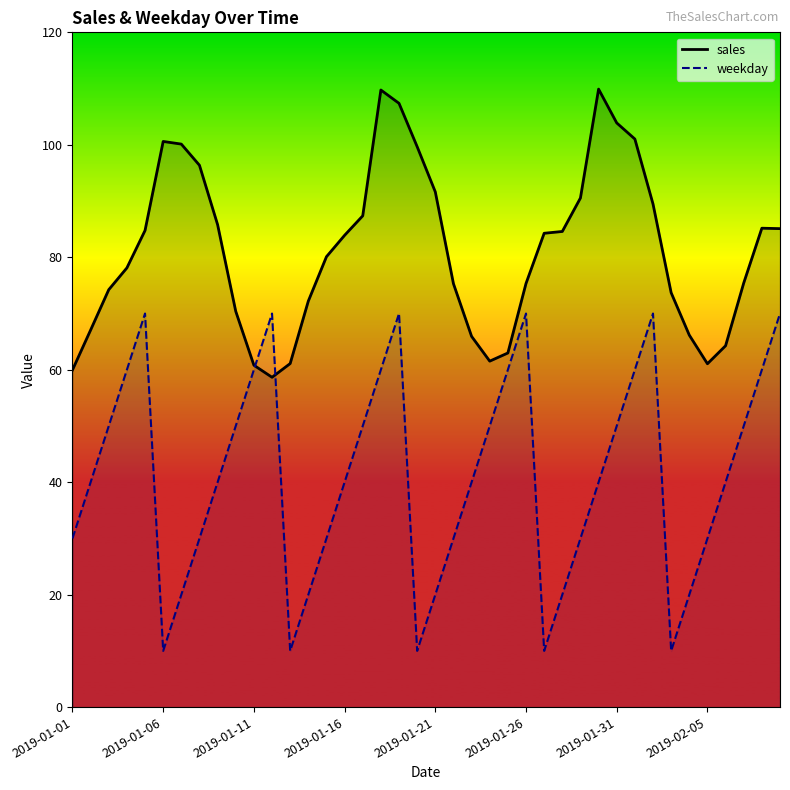

Which series has the widest spread of values?

weekday